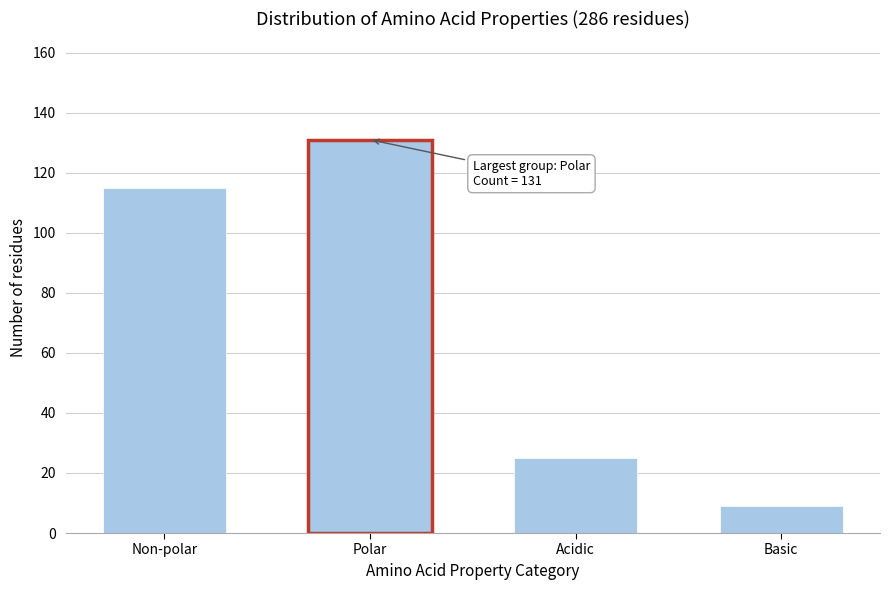

Reading left to right, list all the values displayed in this chart.

115	131	25	9